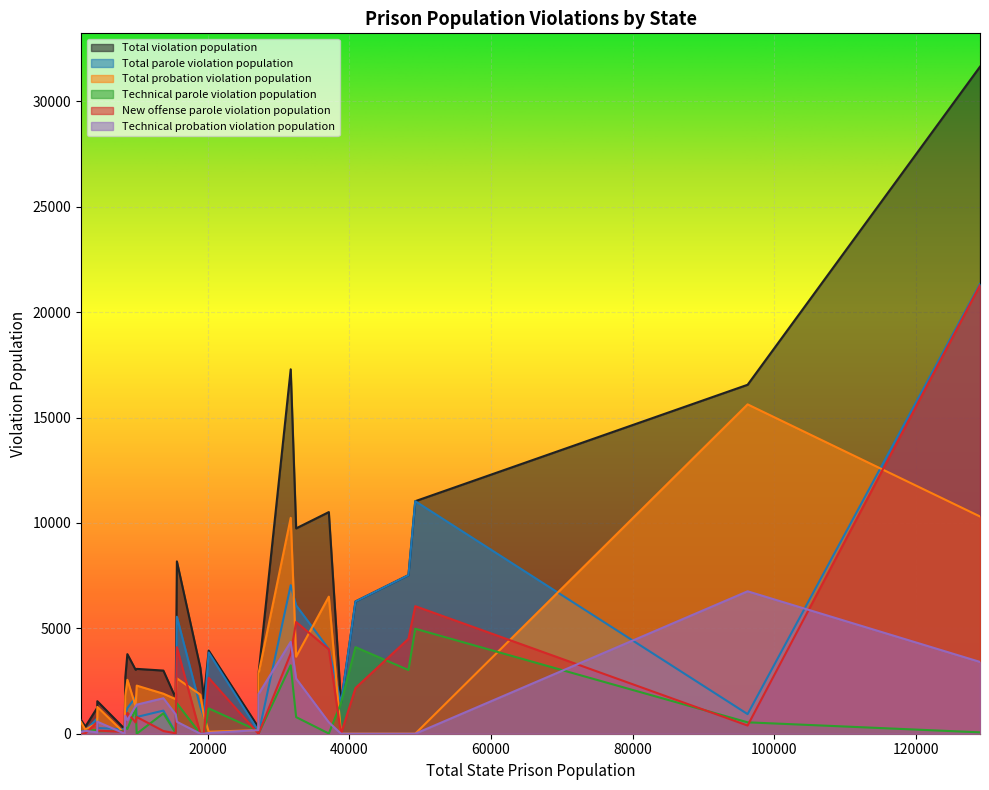

Which series has the largest total across all categories?

Total violation population